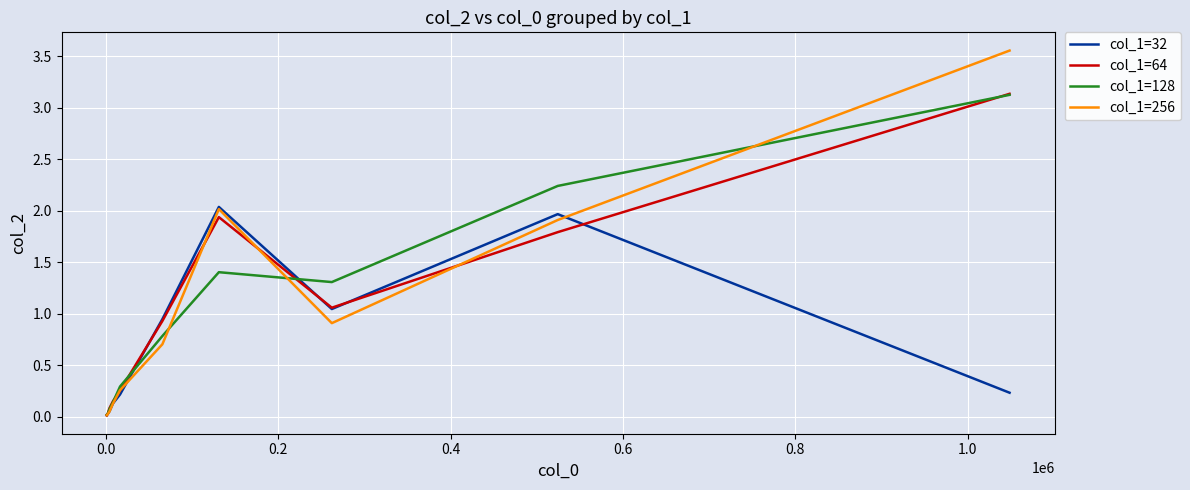

What are all the series names shown in the legend?

col_1=32, col_1=64, col_1=128, col_1=256